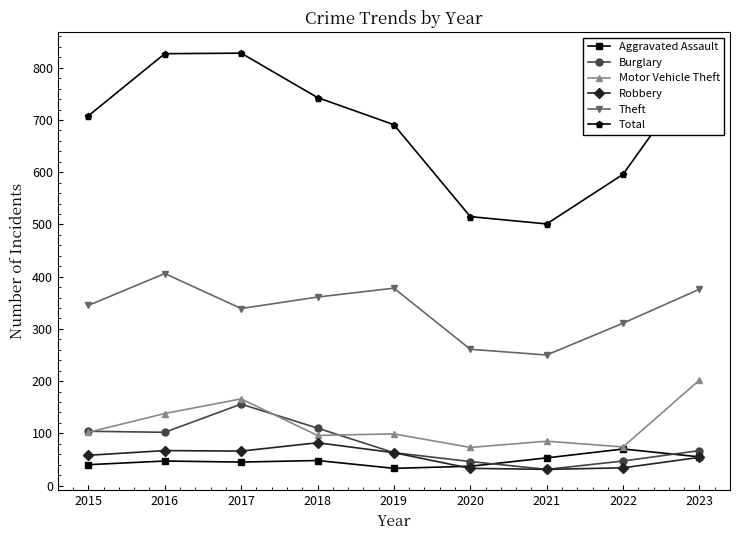

What is the spread (max minus min) of values at 2021?

470